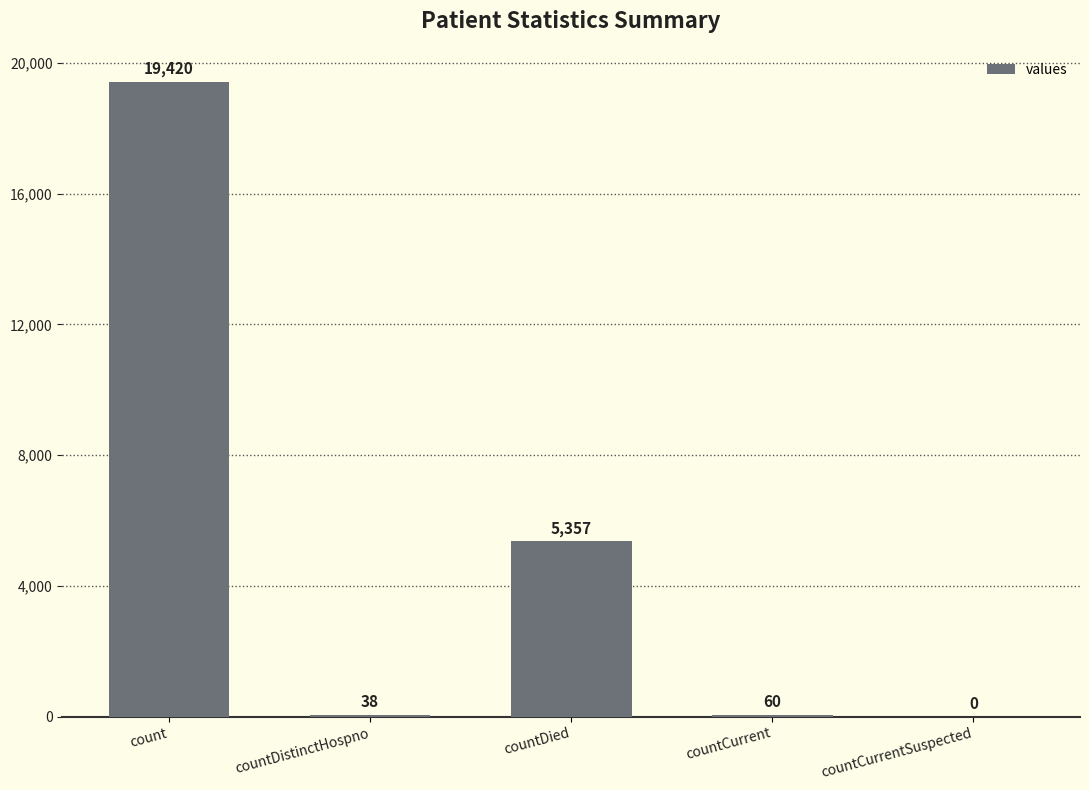

Which label corresponds to the largest value in the chart?

count